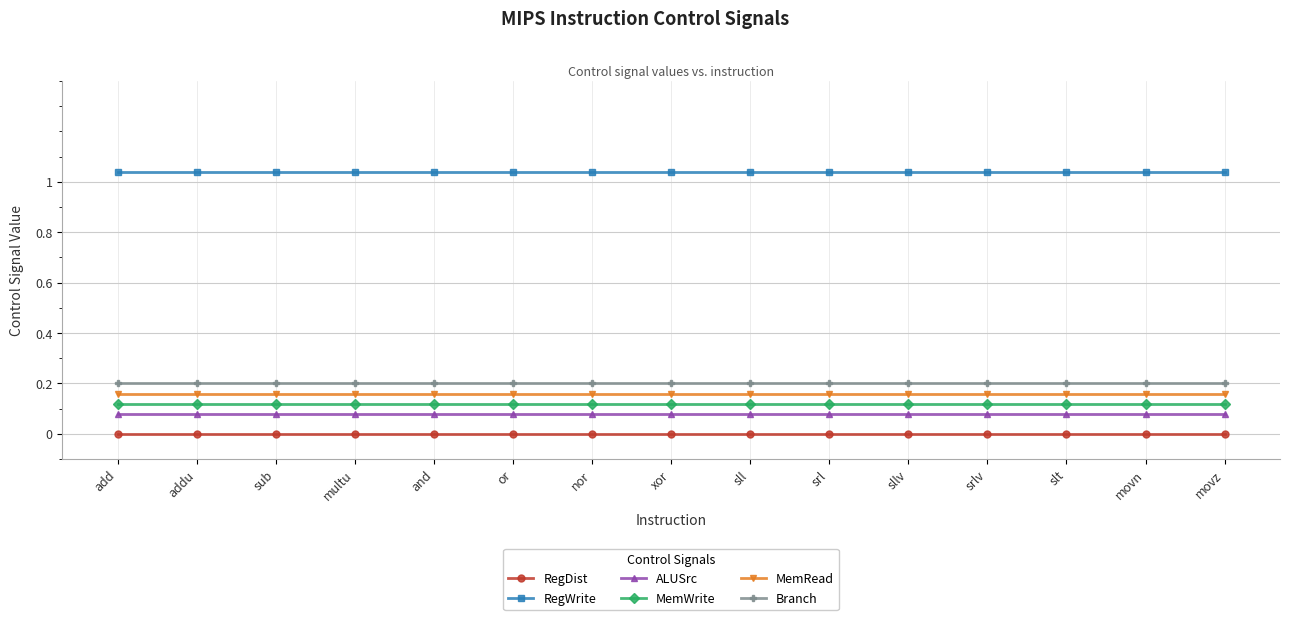

True or false: MemRead and Branch cross at least once.

False